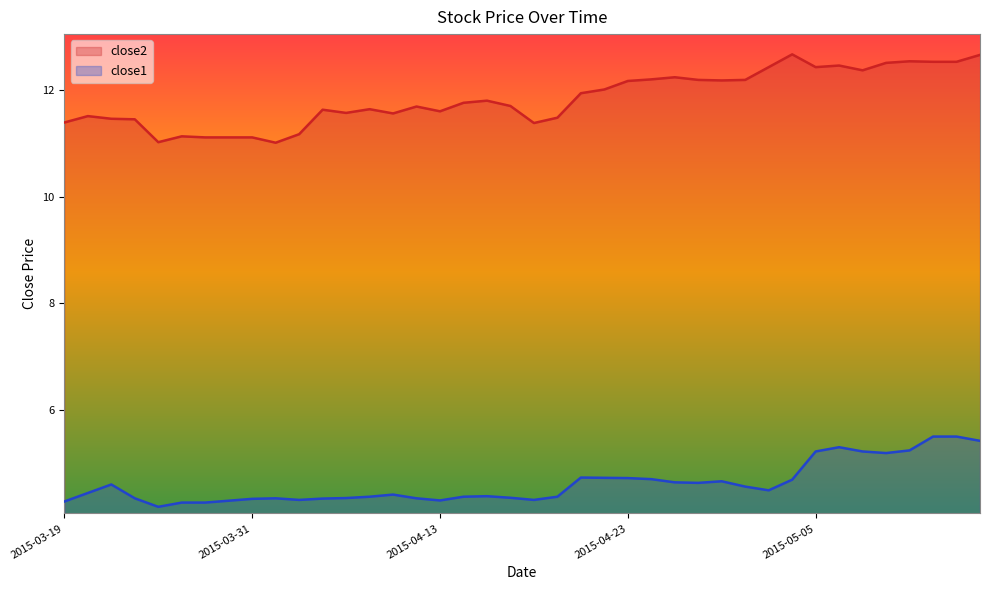

Read the close2 line value at 13.

11.6